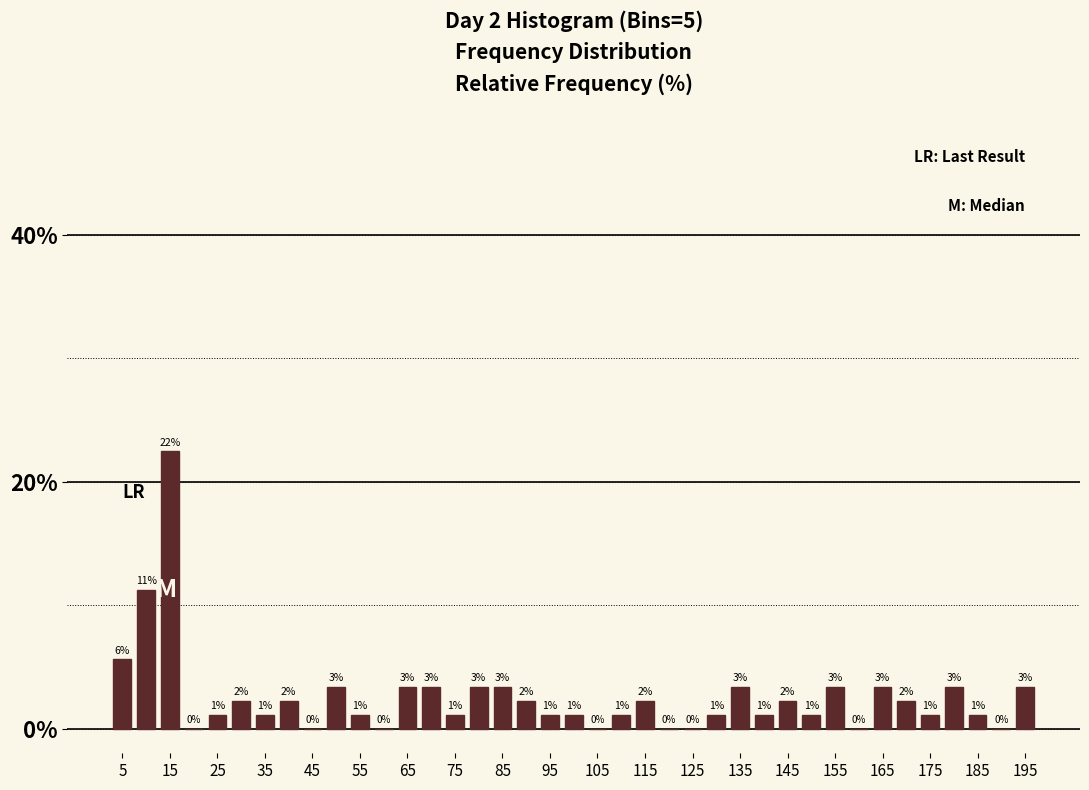

What is the sum of all values?

100.0